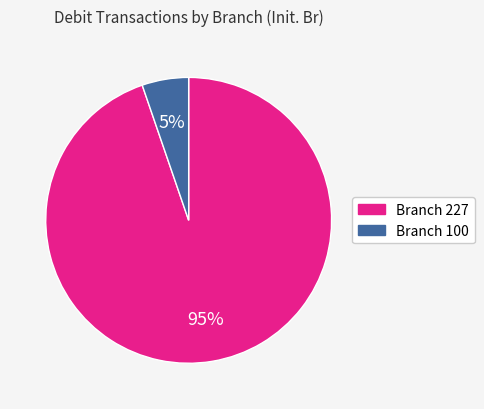

To the nearest percent, what is the average slice percentage?

50%